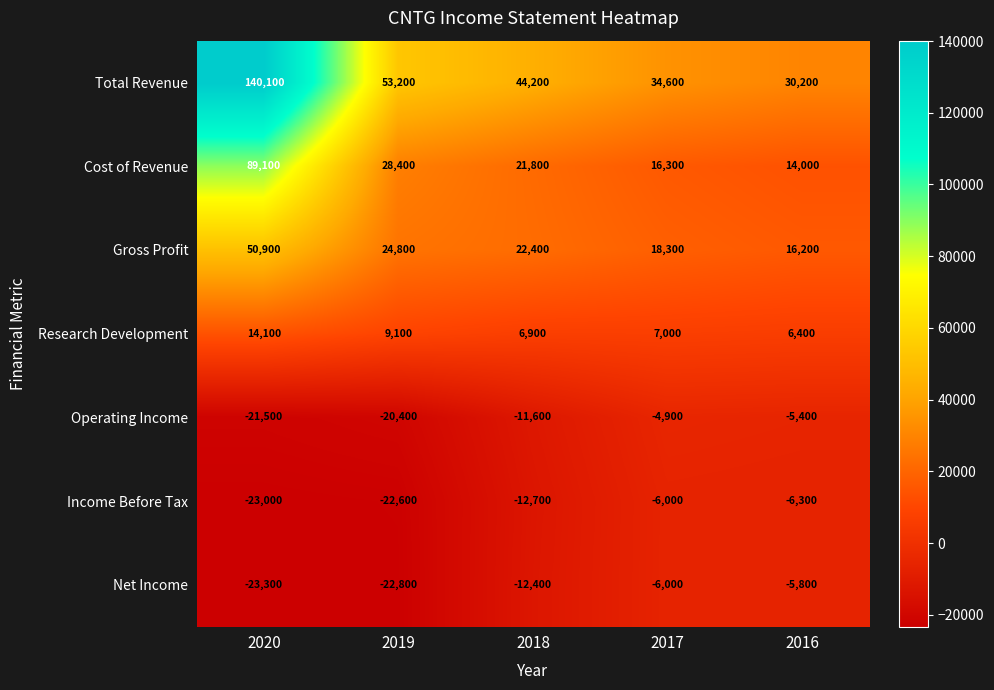

What is the maximum value shown in the chart?

140100